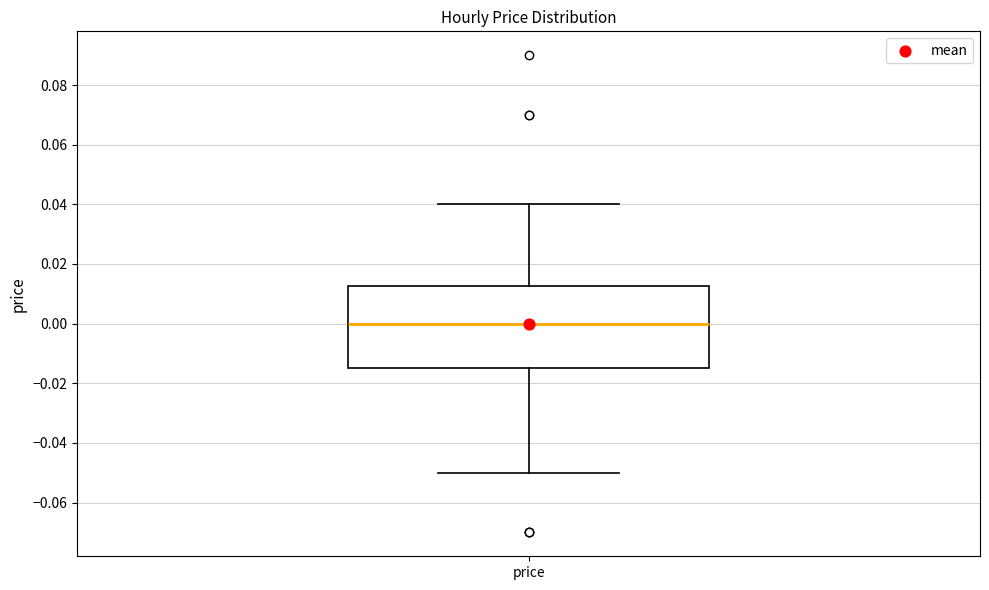

Transcribe this box plot: give where the median line is, the range the box spans, and where the two whiskers end, as read against the y-axis. The values are not printed on the chart, so give them approximately, as read against the axis.

median 0.000, box -0.014 to 0.012, whiskers -0.050 to 0.040